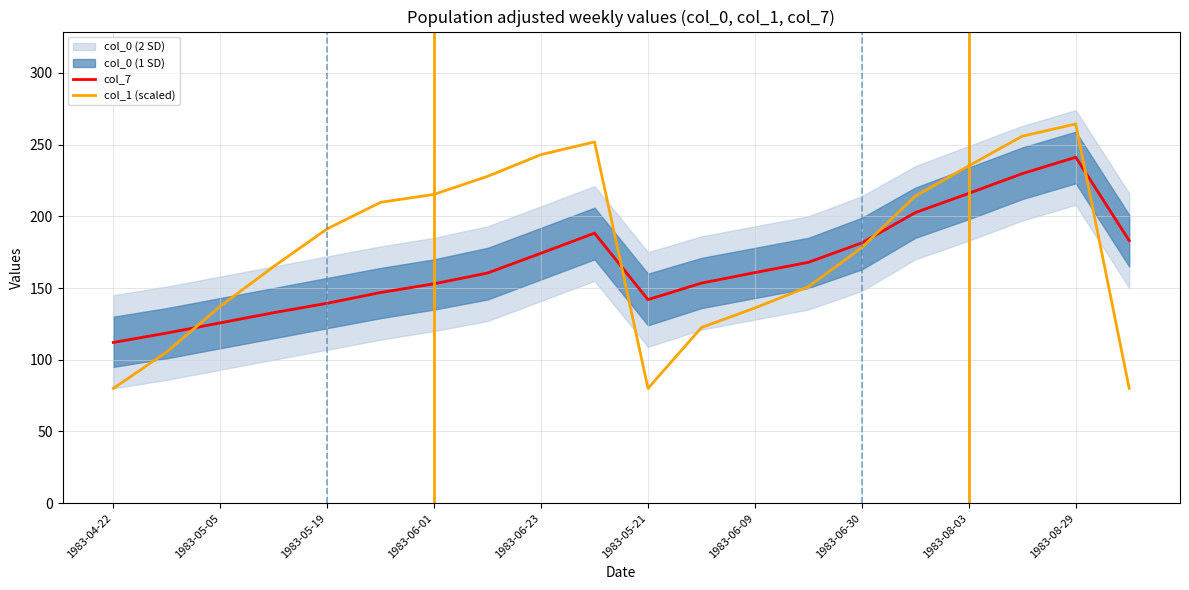

Is the value of col_1 (scaled) at 1983-06-30 greater than the value of col_7 at 1983-06-09?

Yes